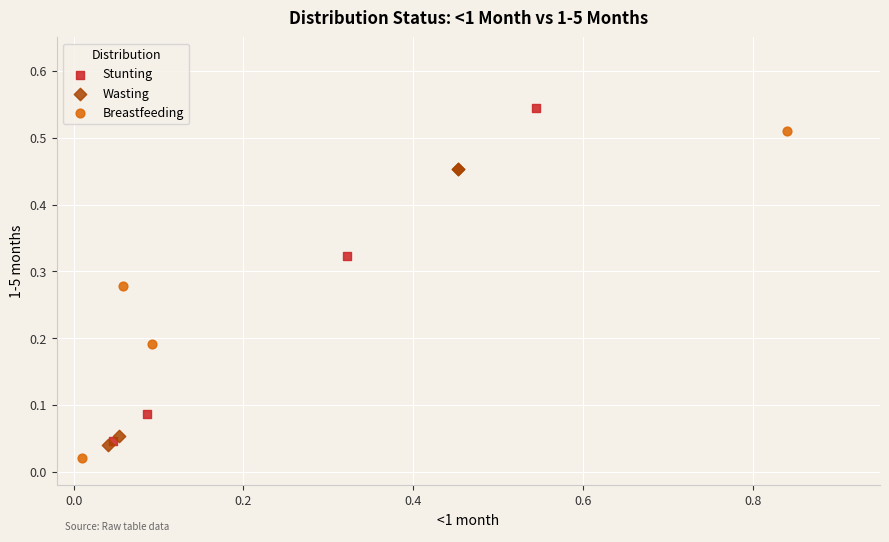

Which series reaches the maximum Y coordinate?

Stunting